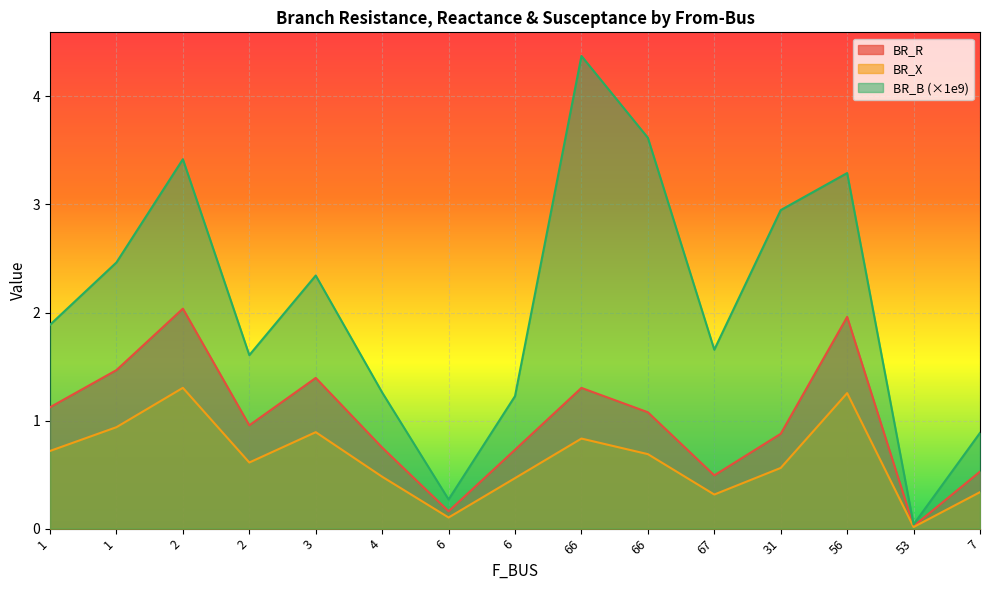

Is the value of BR_B at 2 greater than the value of BR_X at 2?

Yes